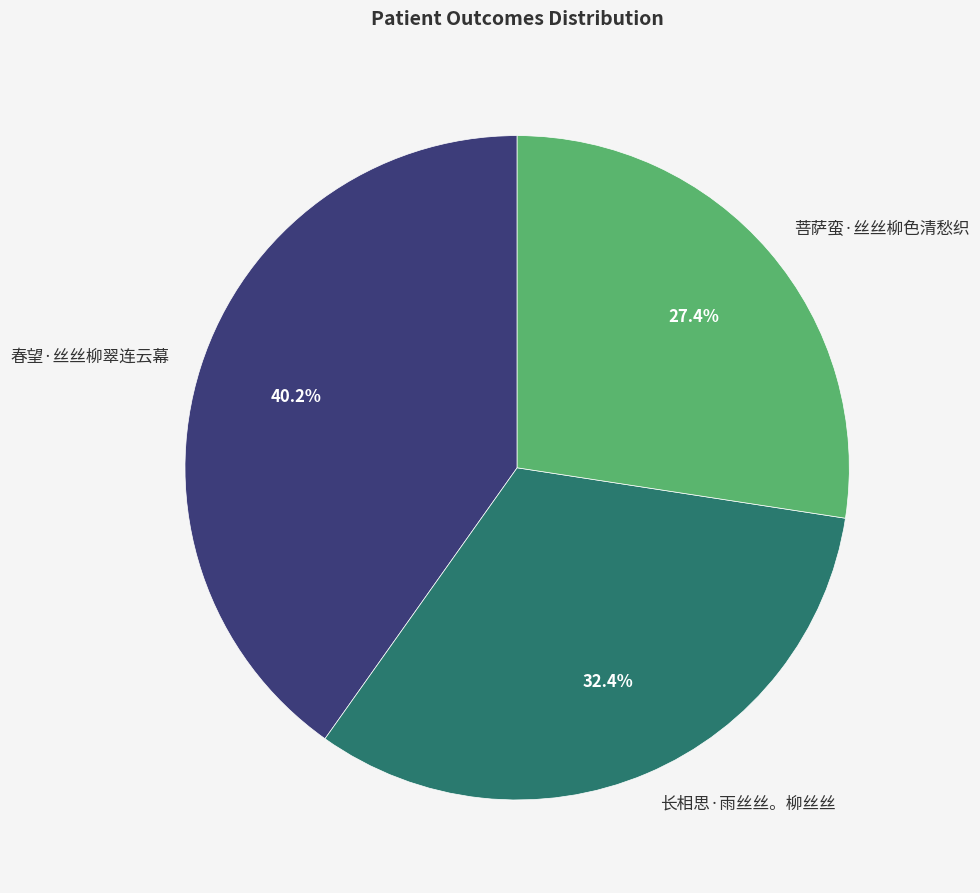

Which category has the smallest portion of the pie?

菩萨蛮·丝丝柳色清愁织